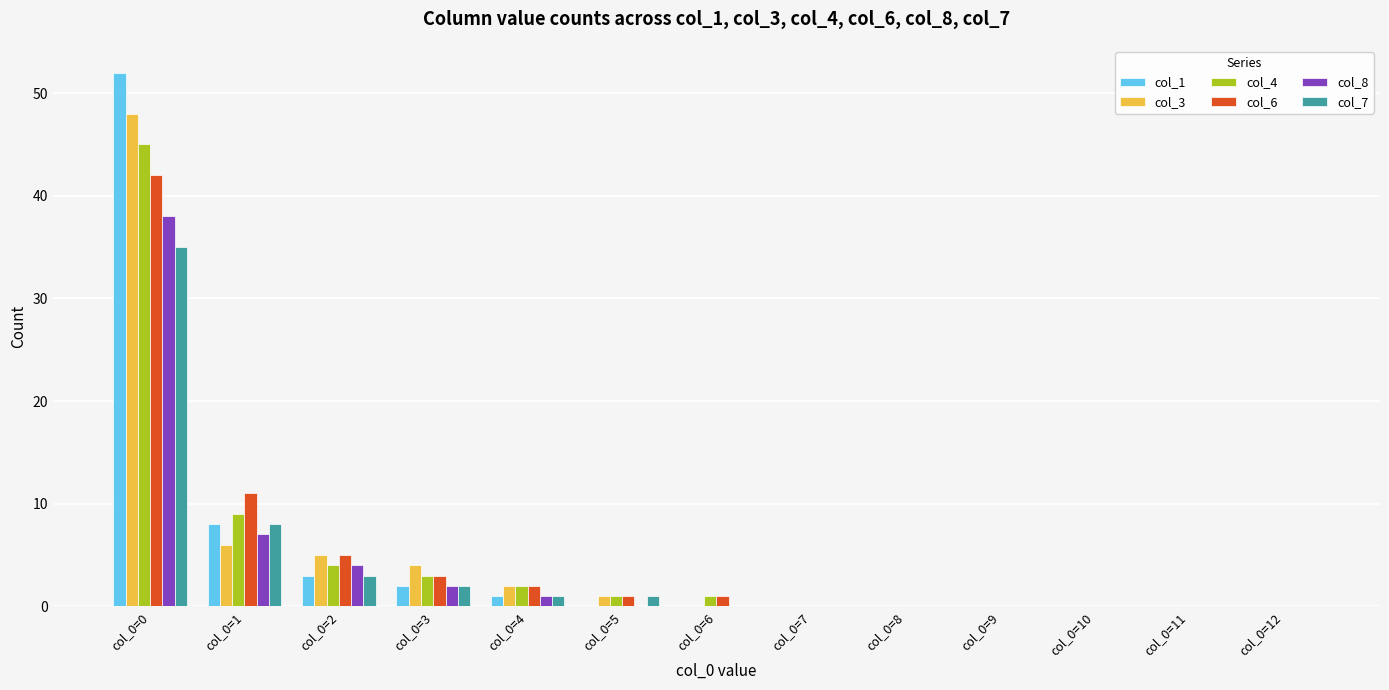

Is it true that col_4 equals -18 at col_0=7?

False